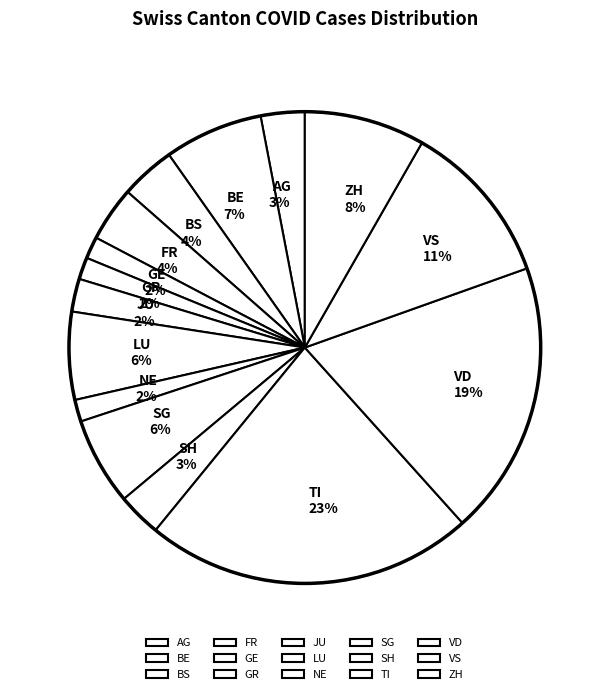

Does AG account for over 50% of the chart?

No